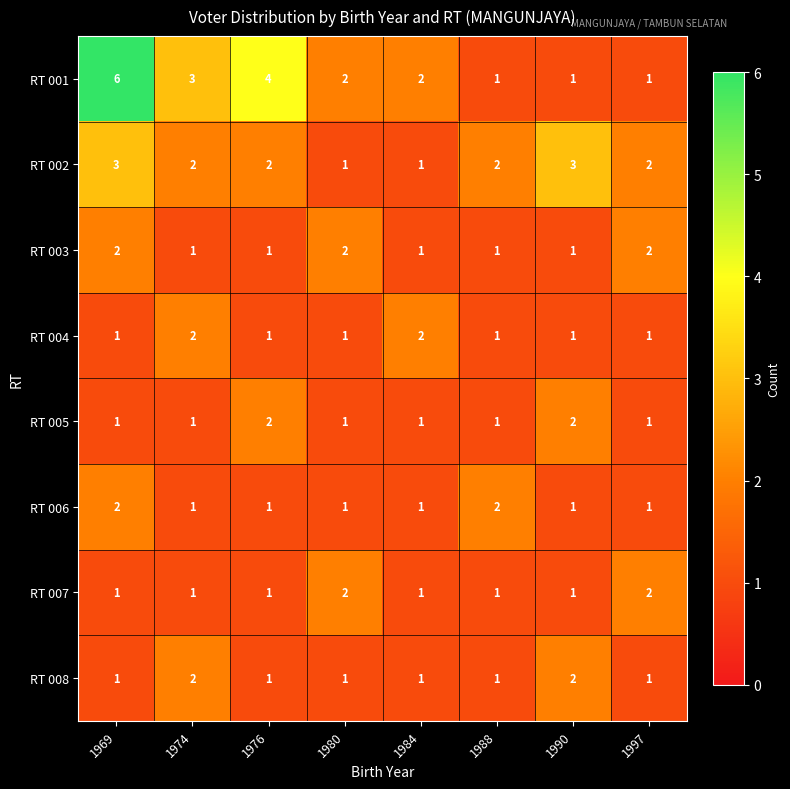

Which series changed the most between 1969 and 1988?

RT 001